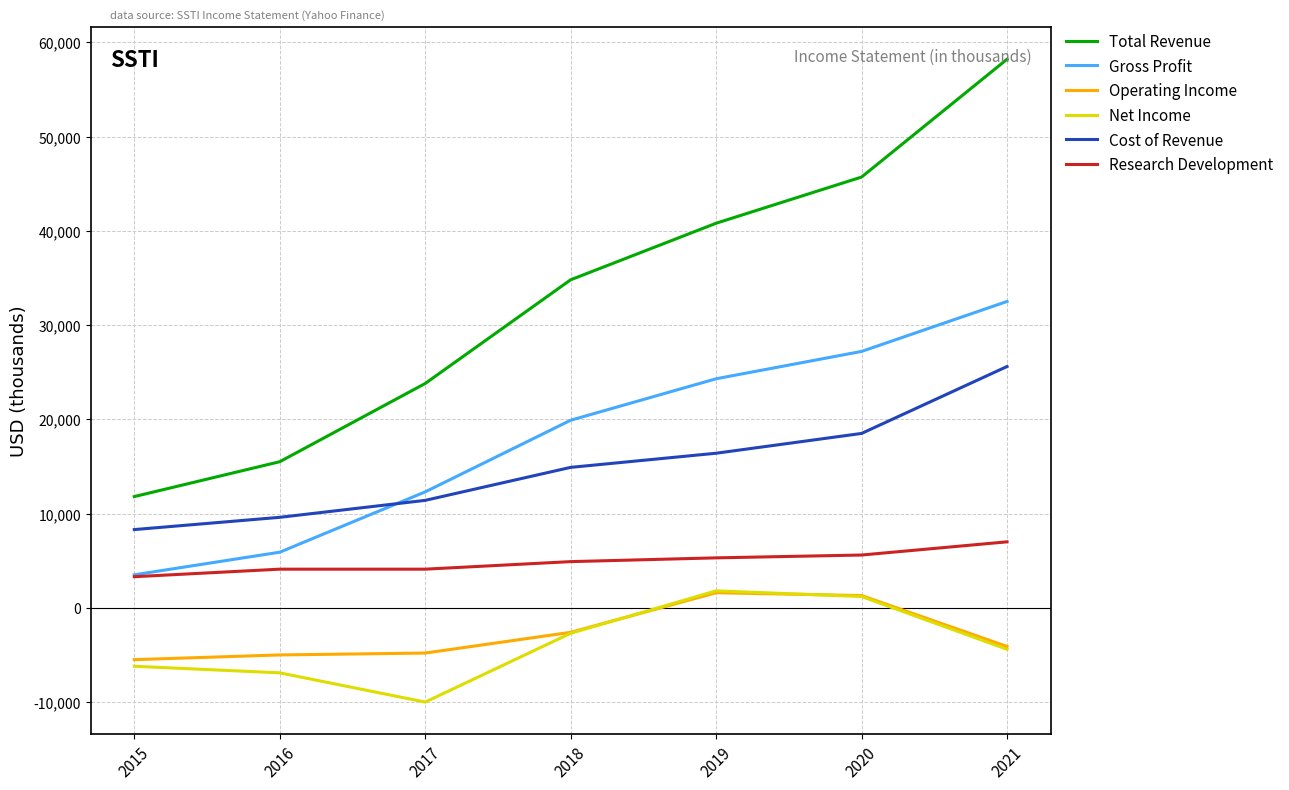

What are all the series names shown in the legend?

Total Revenue, Gross Profit, Operating Income, Net Income, Cost of Revenue, Research Development